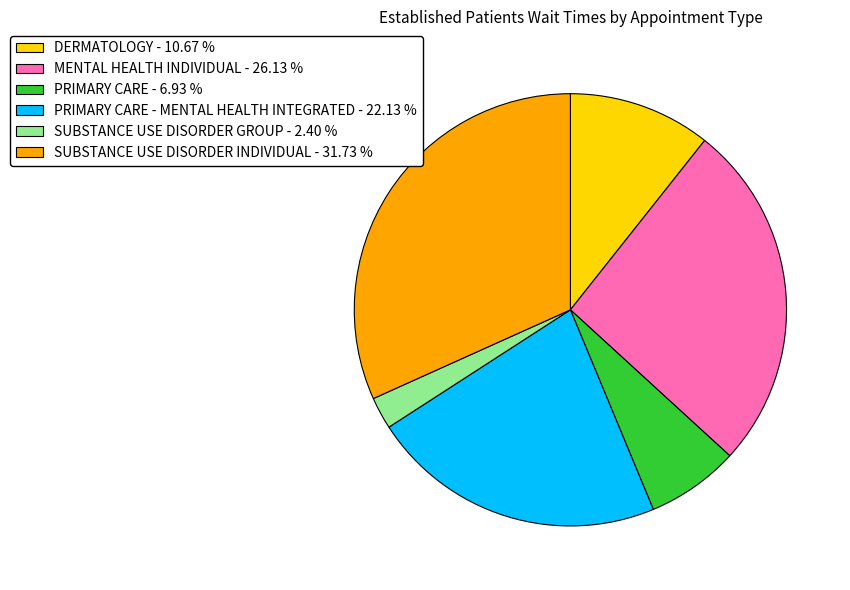

Does any single category account for the majority?

No